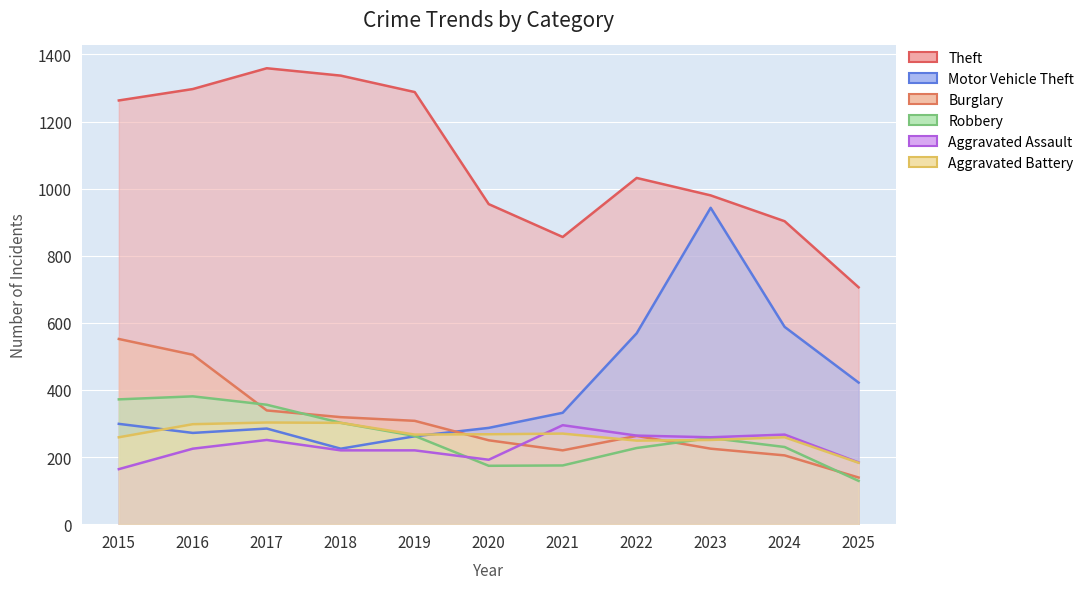

The Theft series shows 856 at 2021. True or false?

True